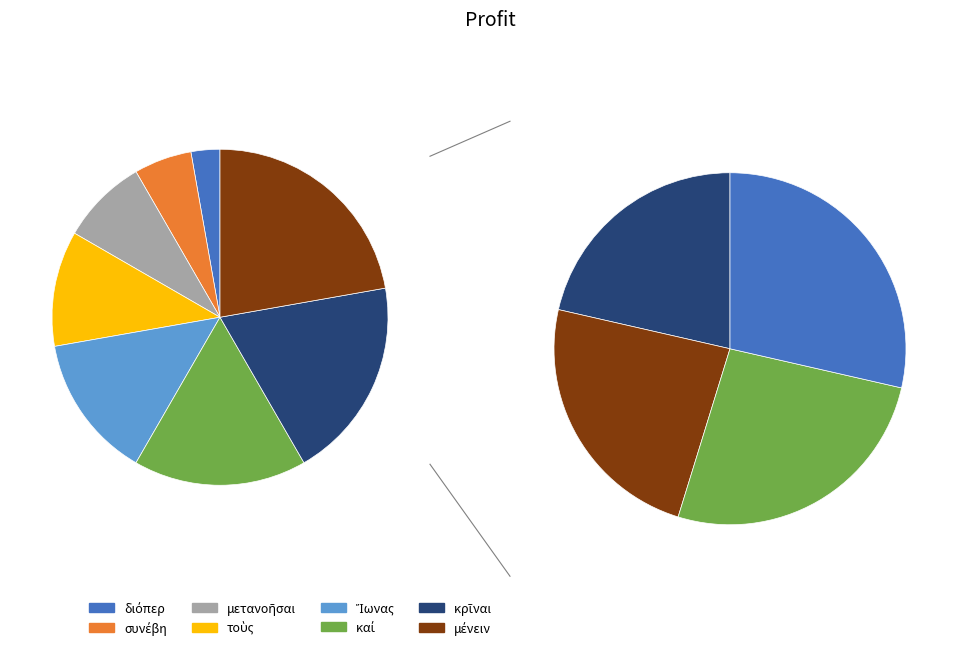

What is the change in value from διόπερ to κρῖναι?

+6